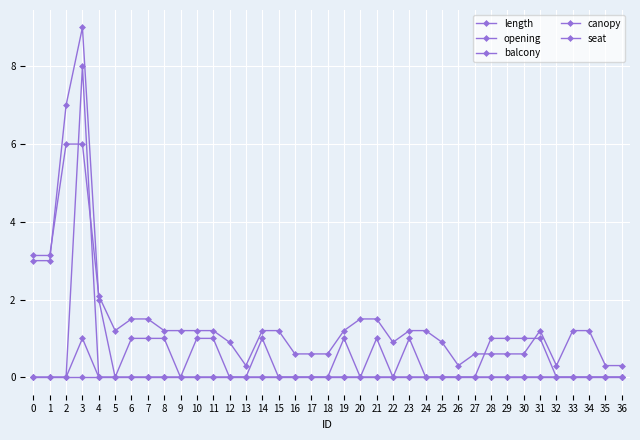

Which category has the highest value in the balcony series?

3